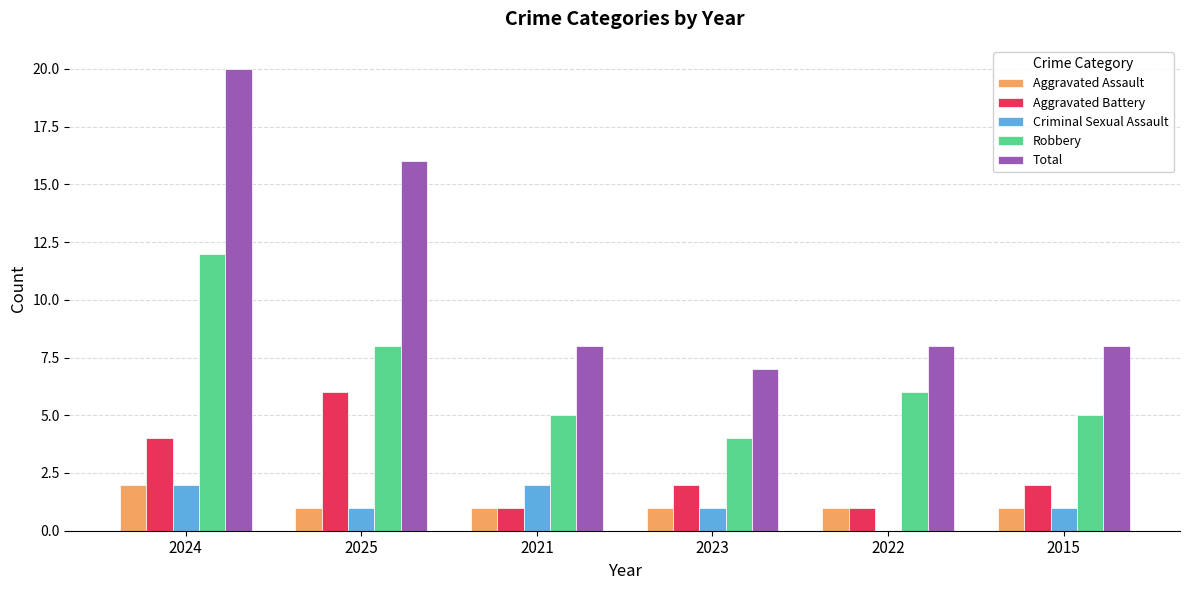

Is the value of Aggravated Battery at 2023 greater than the value of Total at 2025?

No